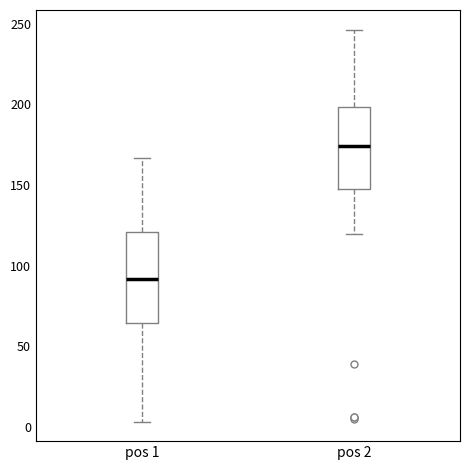

Reading left to right, transcribe this box plot: for each box, give where its median line is, the range the box spans, and where its two whiskers end, as read against the y-axis. The values are not printed on the chart, so give them approximately, as read against the axis.

pos 1: median 90, box 65 to 120, whiskers 5 to 165
pos 2: median 175, box 150 to 200, whiskers 120 to 245